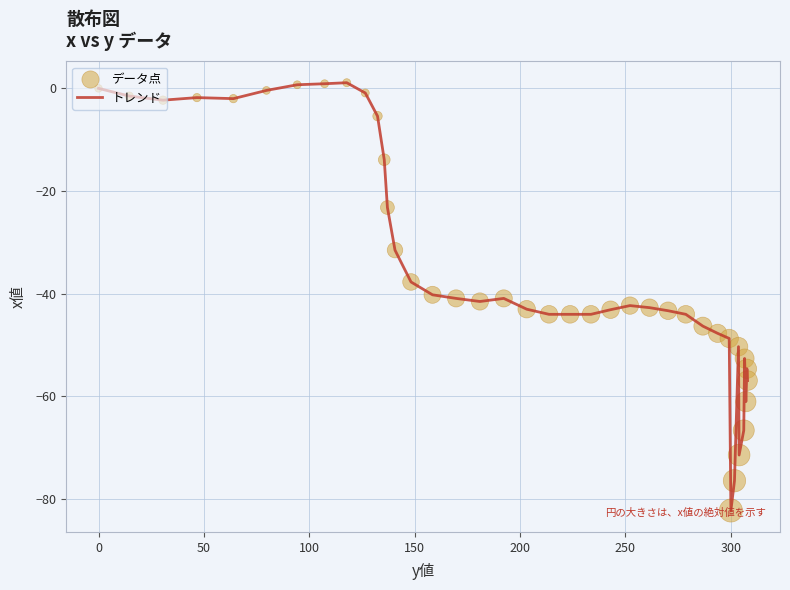

What is the difference between the maximum and minimum values?

83.3